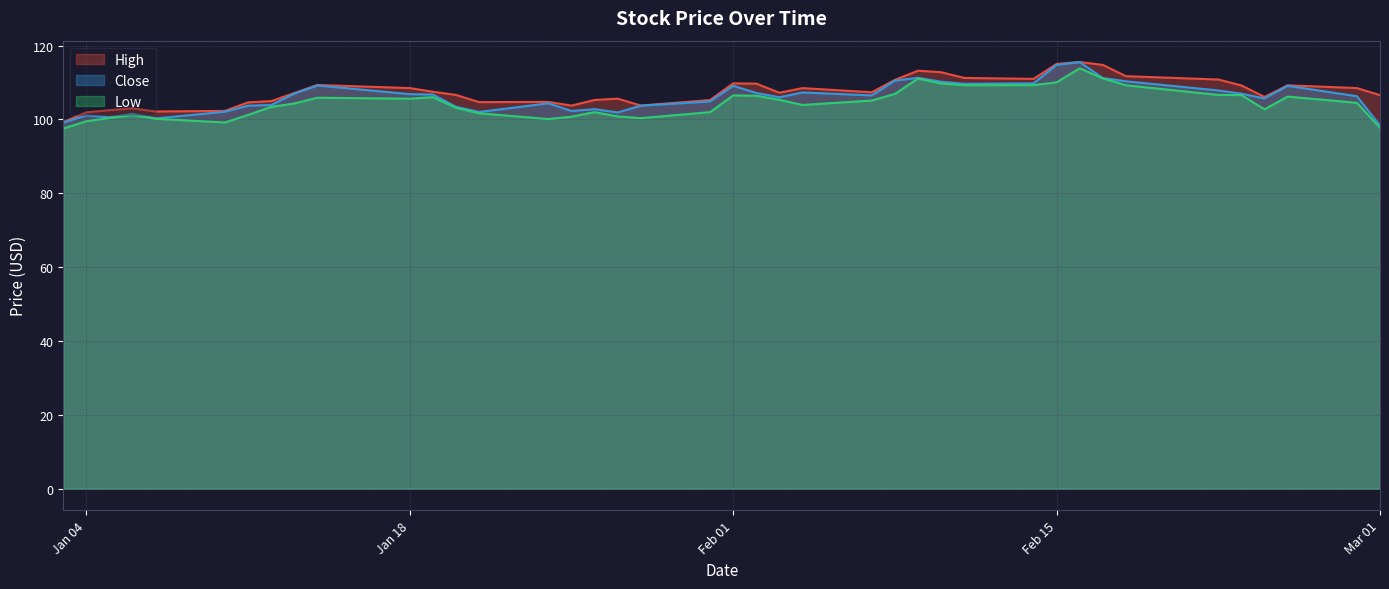

What is the value of the Close point at the 14th from the left?

102.0